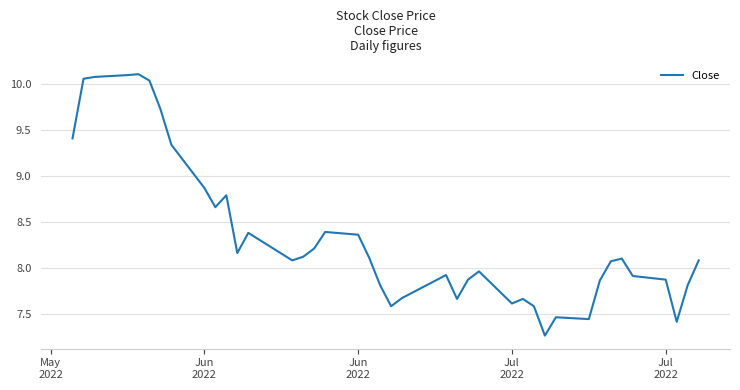

Does the chart display data point markers on the line(s)?

No